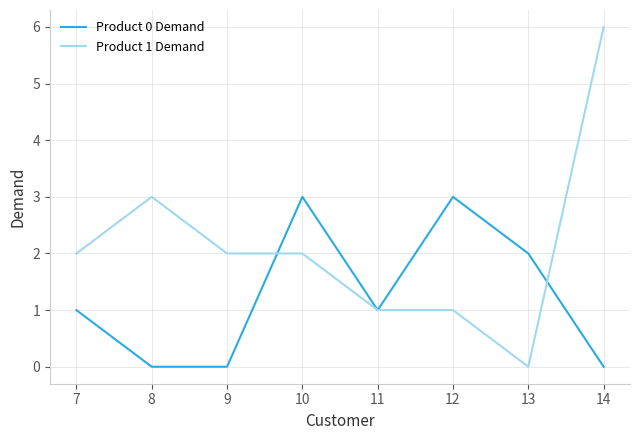

True or false: Product 0 Demand and Product 1 Demand intersect in this chart.

True